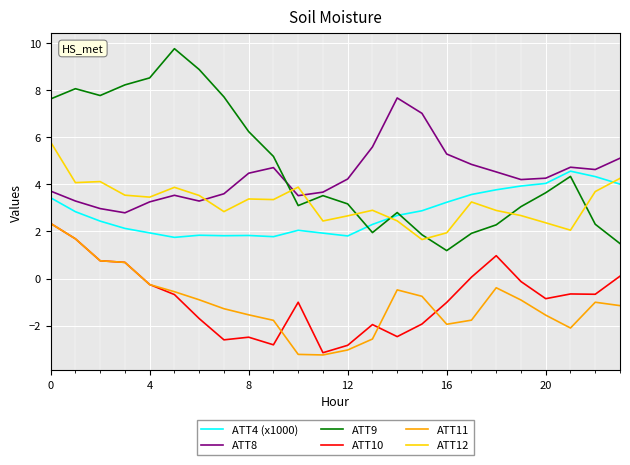

True or false: ATT4 (x1000) and ATT10 cross at least once.

False